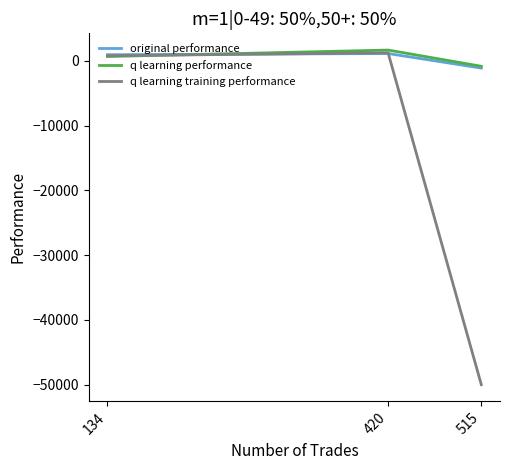

What is the difference between the highest and lowest values at 420?

535.3